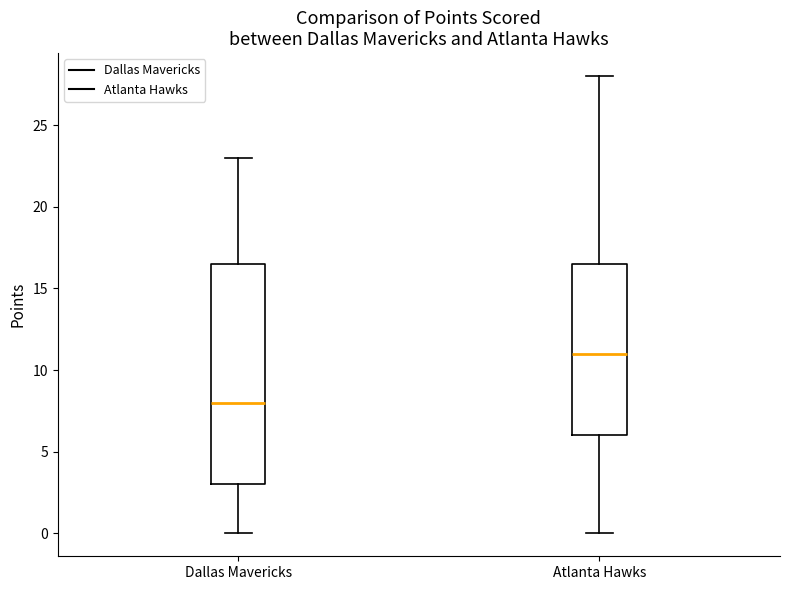

Reading left to right, transcribe this box plot: for each box, give where its median line is, the range the box spans, and where its two whiskers end, as read against the y-axis. The values are not printed on the chart, so give them approximately, as read against the axis.

Dallas Mavericks: median 8.0, box 3.0 to 16.5, whiskers 0.0 to 23.0
Atlanta Hawks: median 11.0, box 6.0 to 16.5, whiskers 0.0 to 28.0